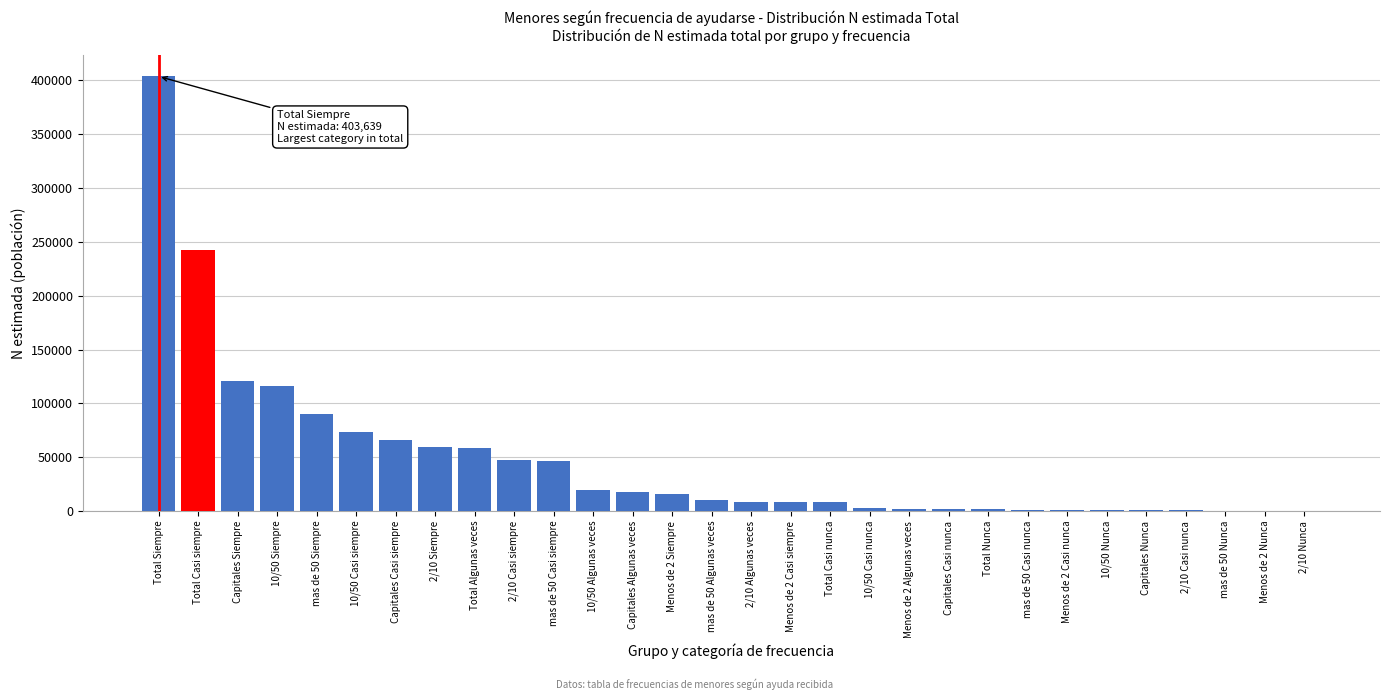

Which has a higher value, mas de 50 Siempre or Capitales Casi siempre?

mas de 50 Siempre